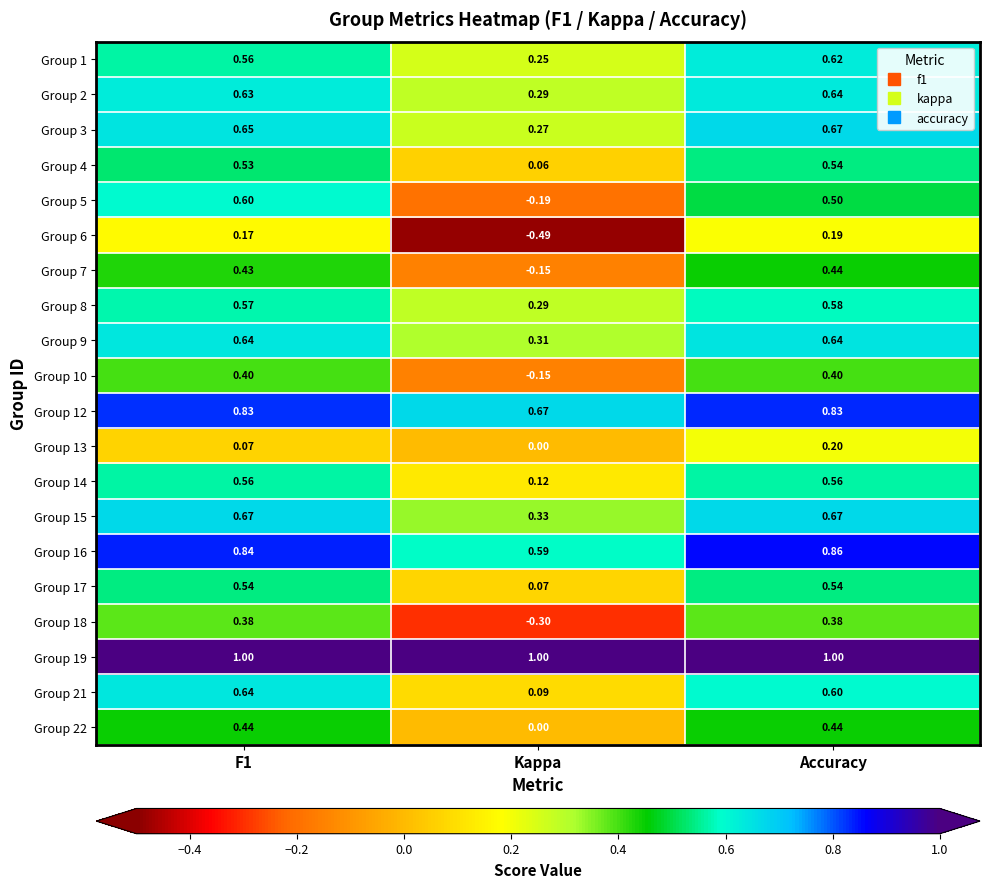

Where is Group 18 nearest to the value 0?

Kappa